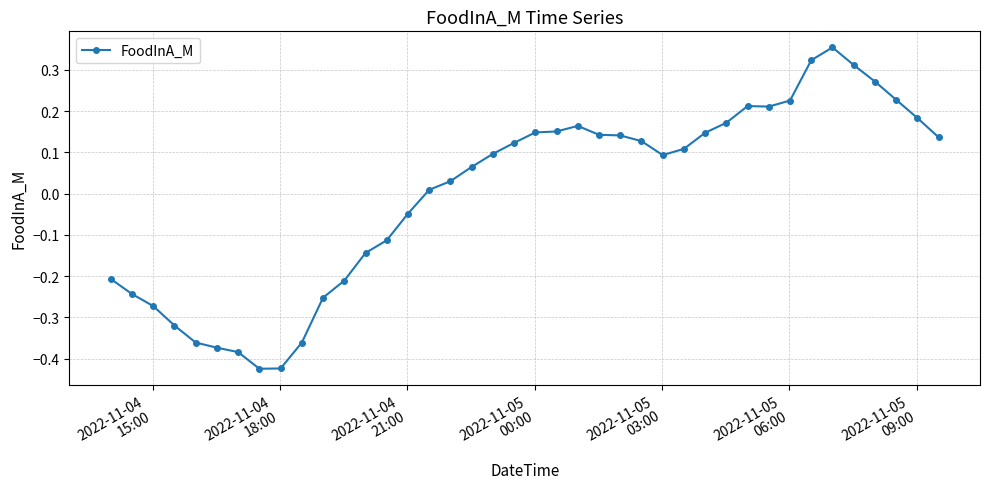

Does the chart have visible grid lines?

Yes